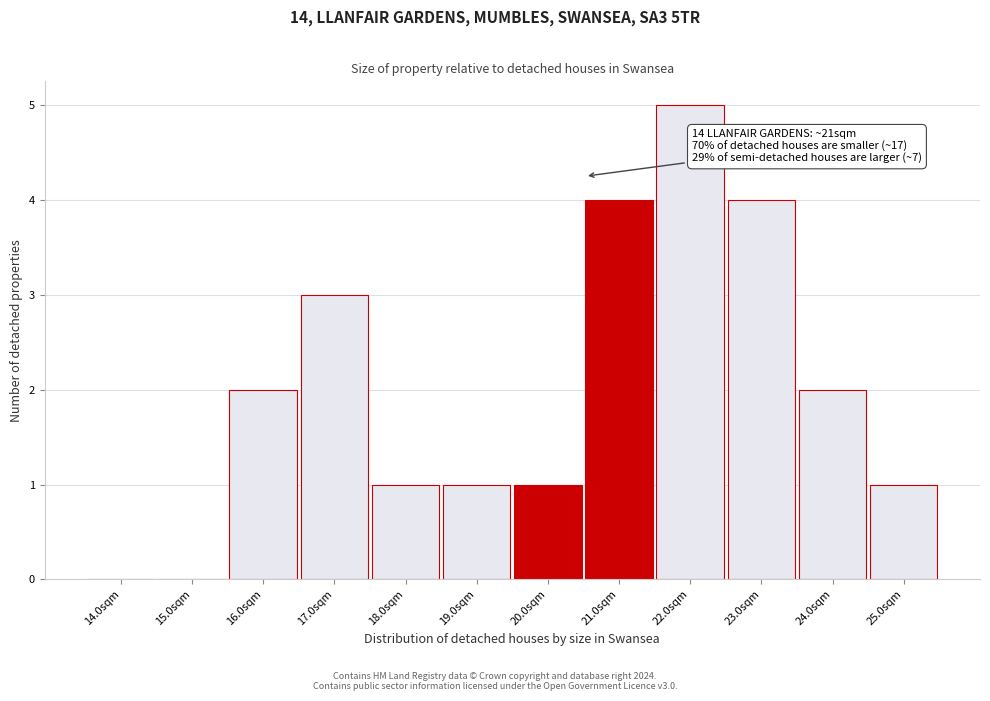

Reading left to right, what are all the values shown in this chart?

14.0sqm=0	15.0sqm=0	16.0sqm=2	17.0sqm=3	18.0sqm=1	19.0sqm=1	20.0sqm=1	21.0sqm=4	22.0sqm=5	23.0sqm=4	24.0sqm=2	25.0sqm=1